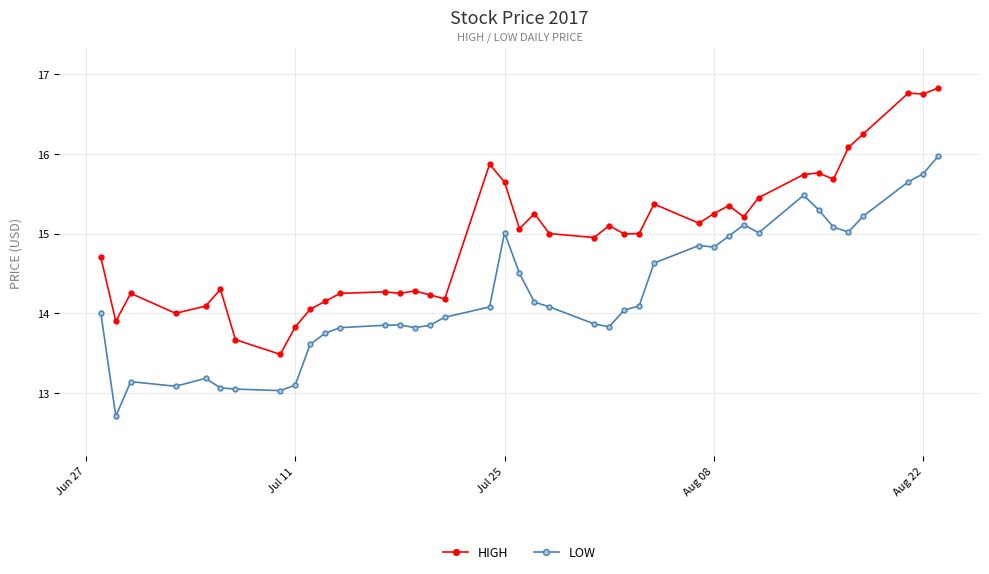

True or false: LOW has more than 2 points higher than both neighbors.

True